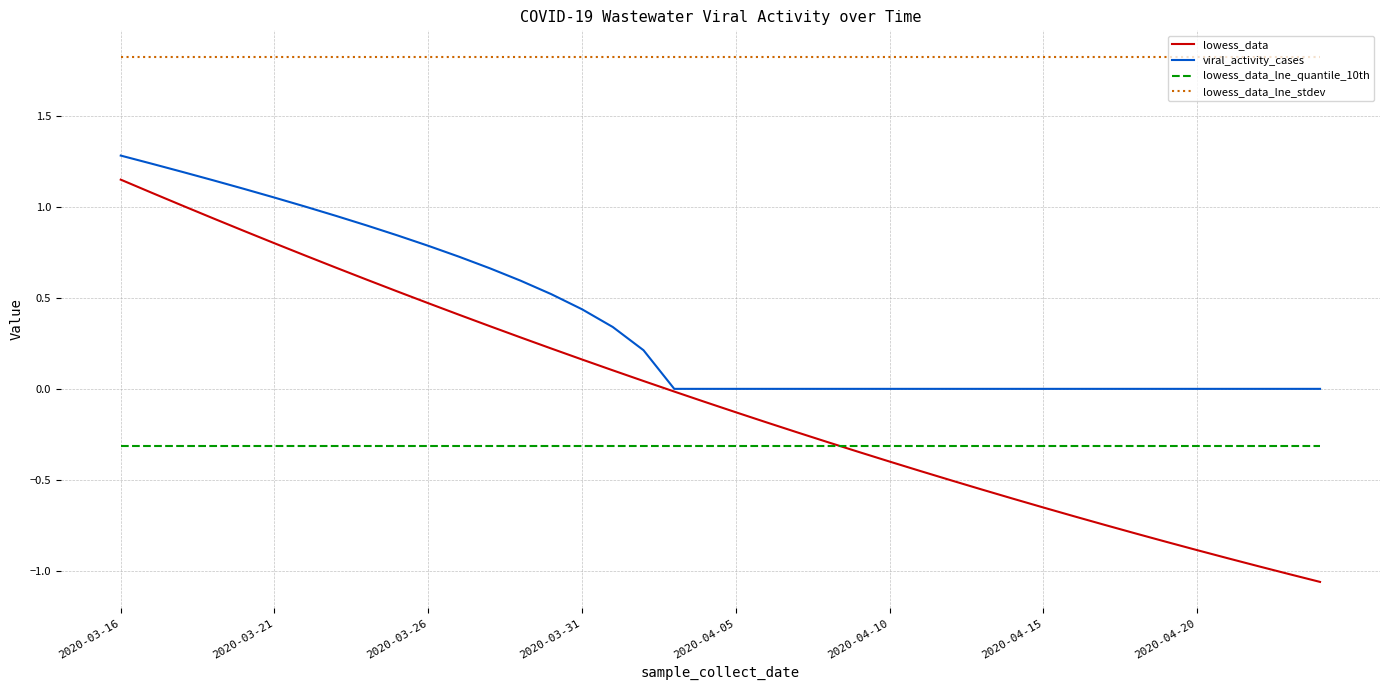

Which series has the widest spread of values?

lowess_data